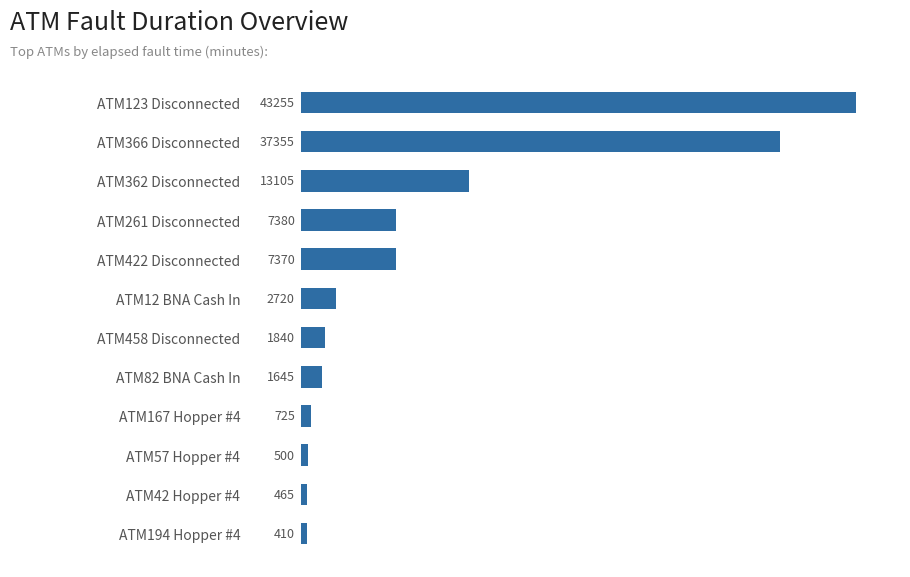

Which category has the highest value across all series?

ATM123 Disconnected